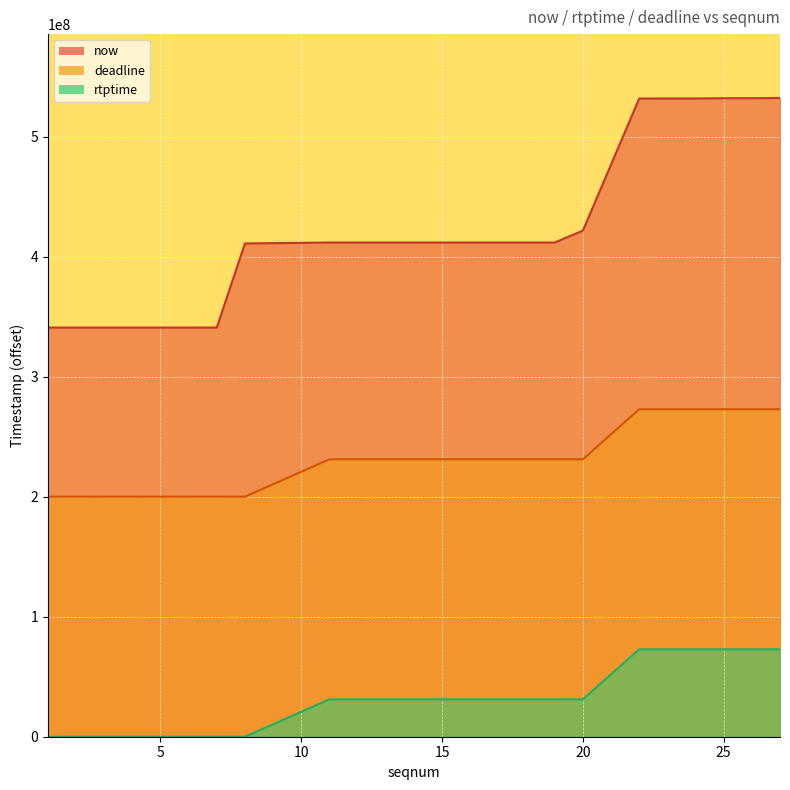

At 27, list the series in order from largest to smallest.

now, rtptime, deadline